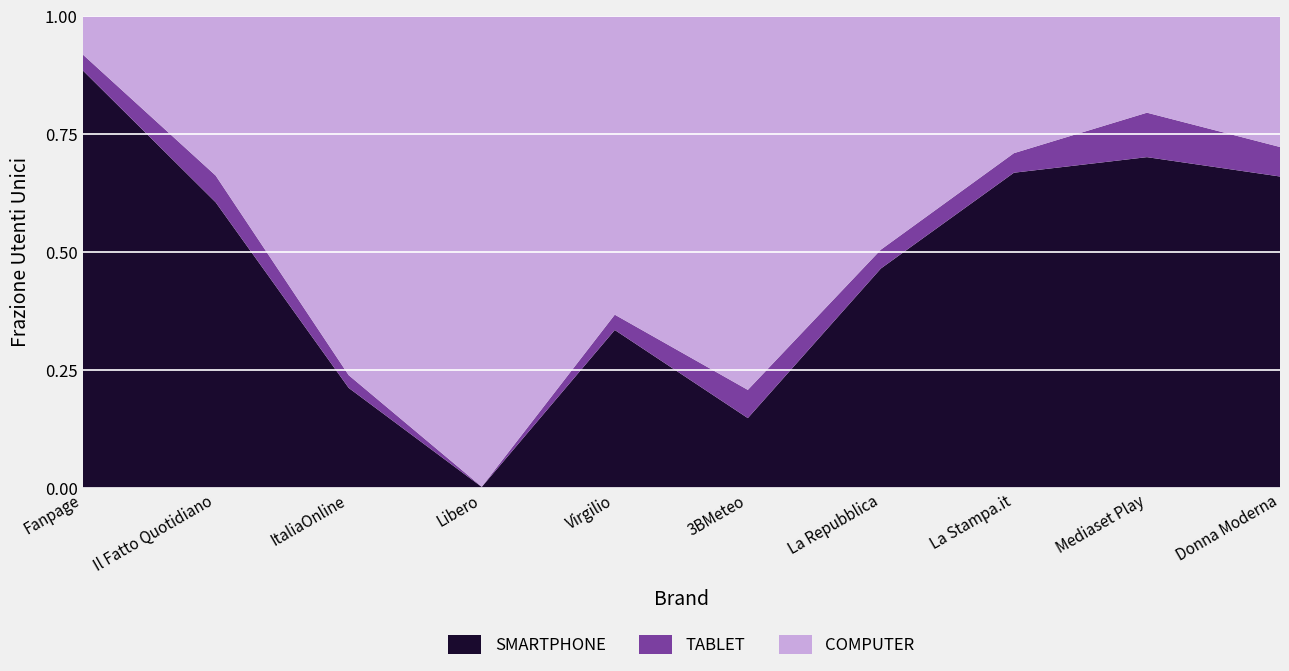

Reading left to right, list all the values displayed in this chart.

SMARTPHONE: 573803	40068	143053	771	68023	16180	206156	99753	216708	12140
TABLET: 21862	3753	18215	226	6597	6533	17695	6190	29114	1150
COMPUTER: 52145	22324	512828	346325	128413	86450	219094	43280	63098	5091